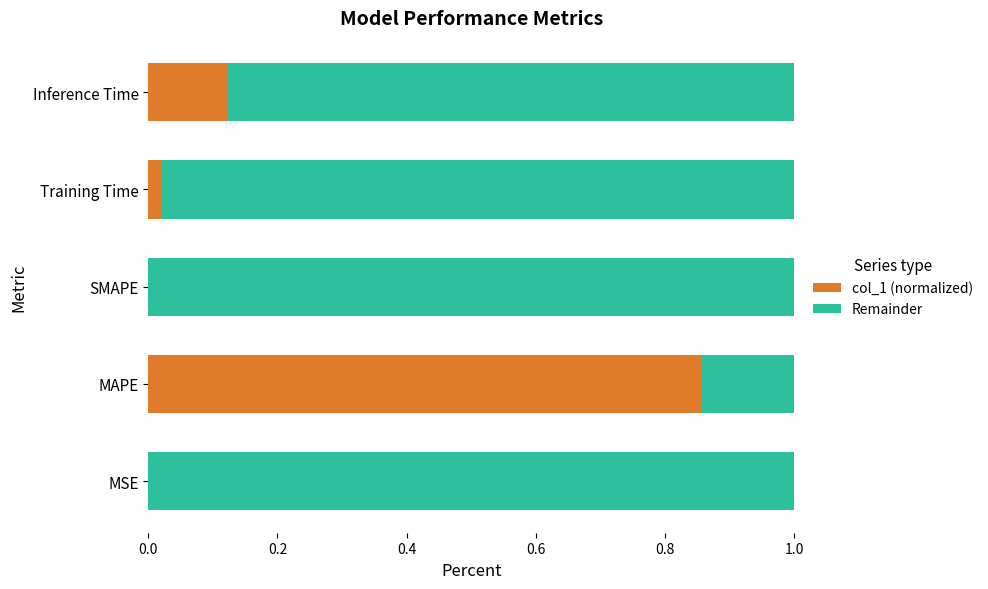

Which category has the highest value in the col_1 (normalized) series?

MAPE